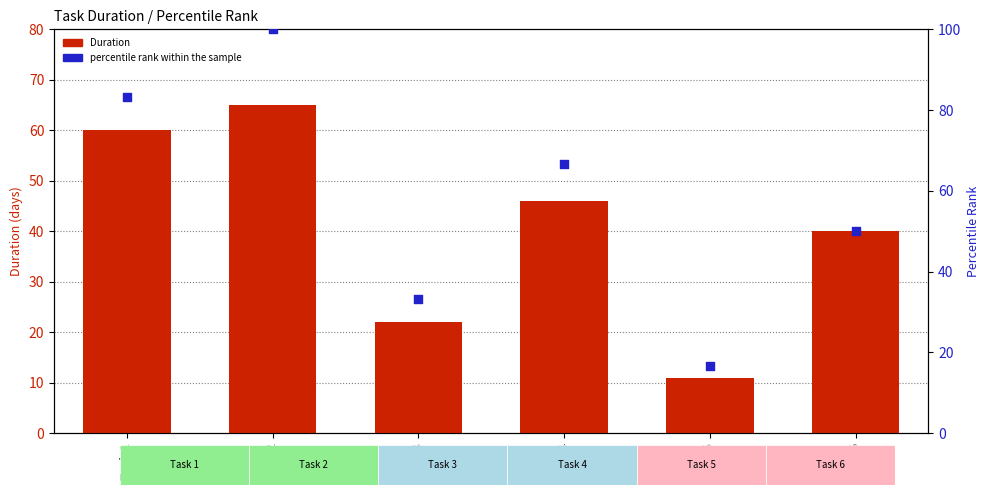

Which series has the largest total across all categories?

percentile rank within the sample